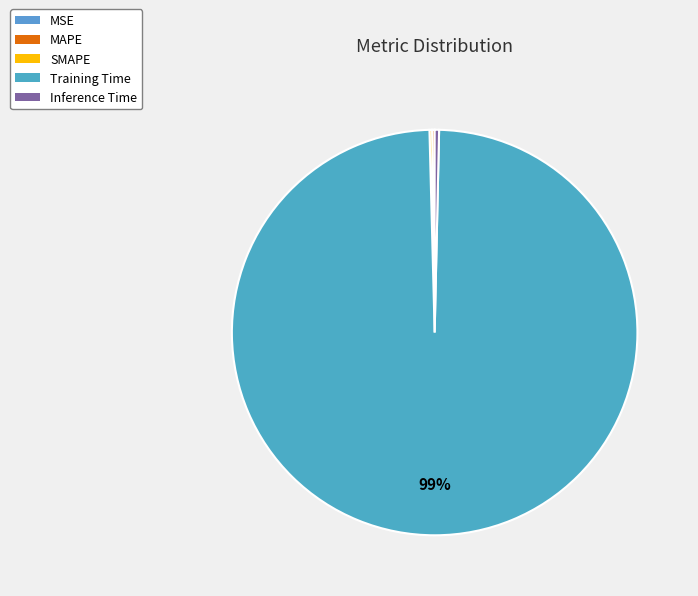

Is Training Time the majority of the pie?

Yes